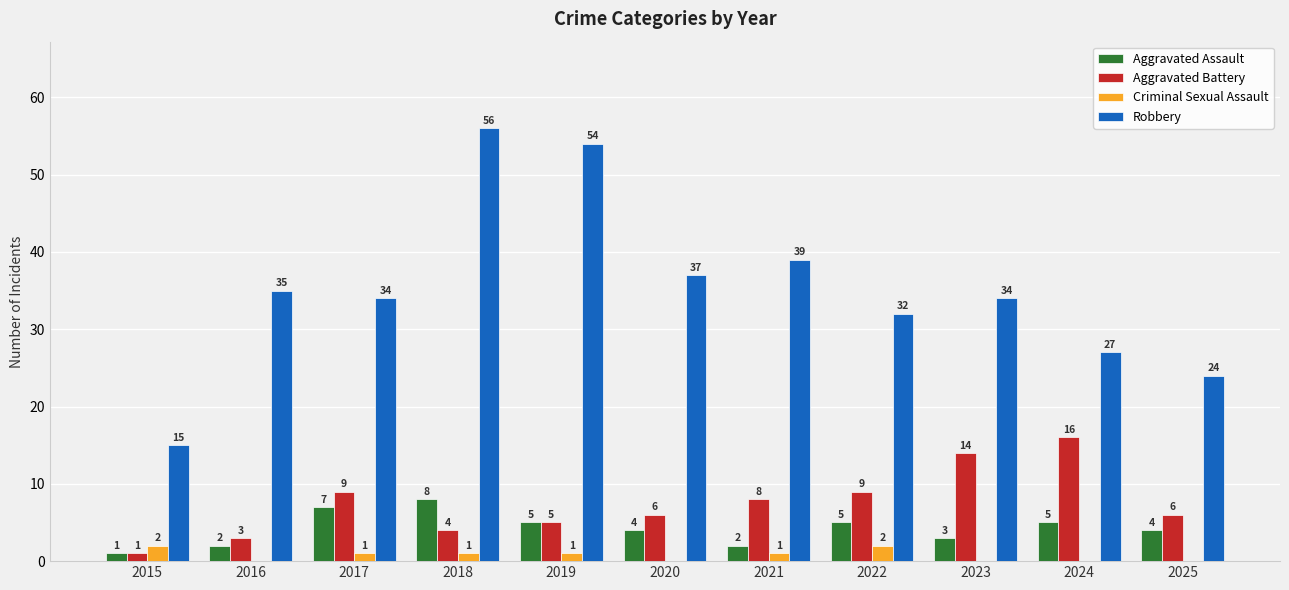

Which series changed the most between 2020 and 2022?

Robbery